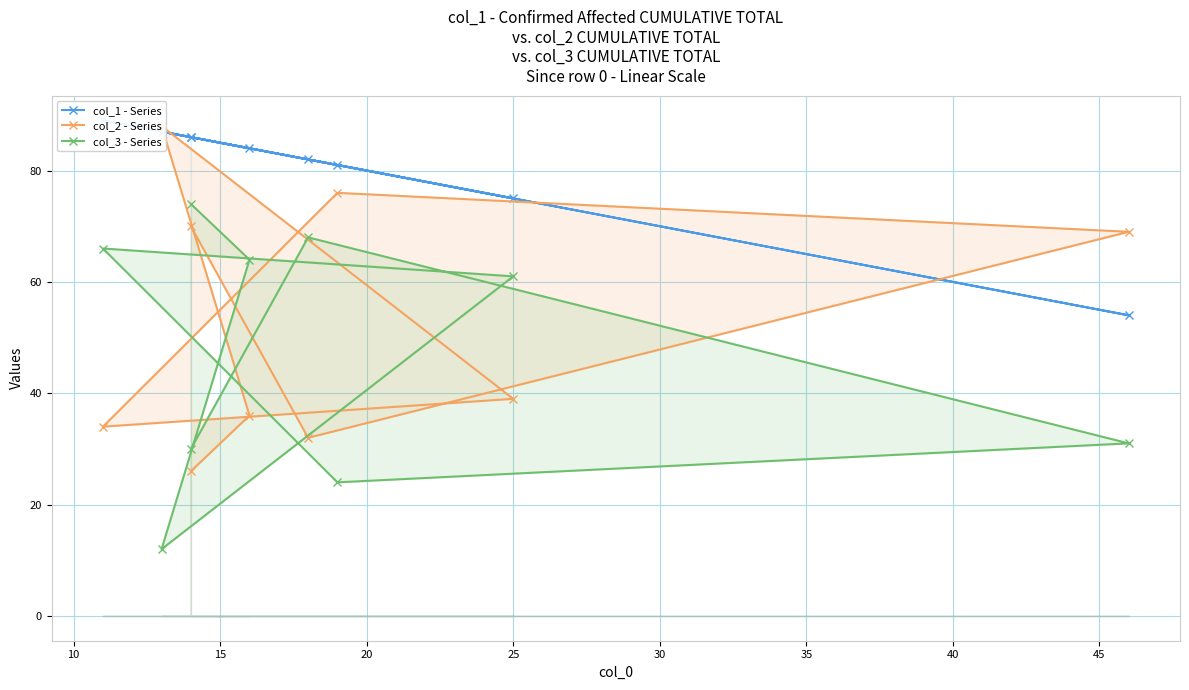

How many data points in col_2 - Series are less than 39?

4